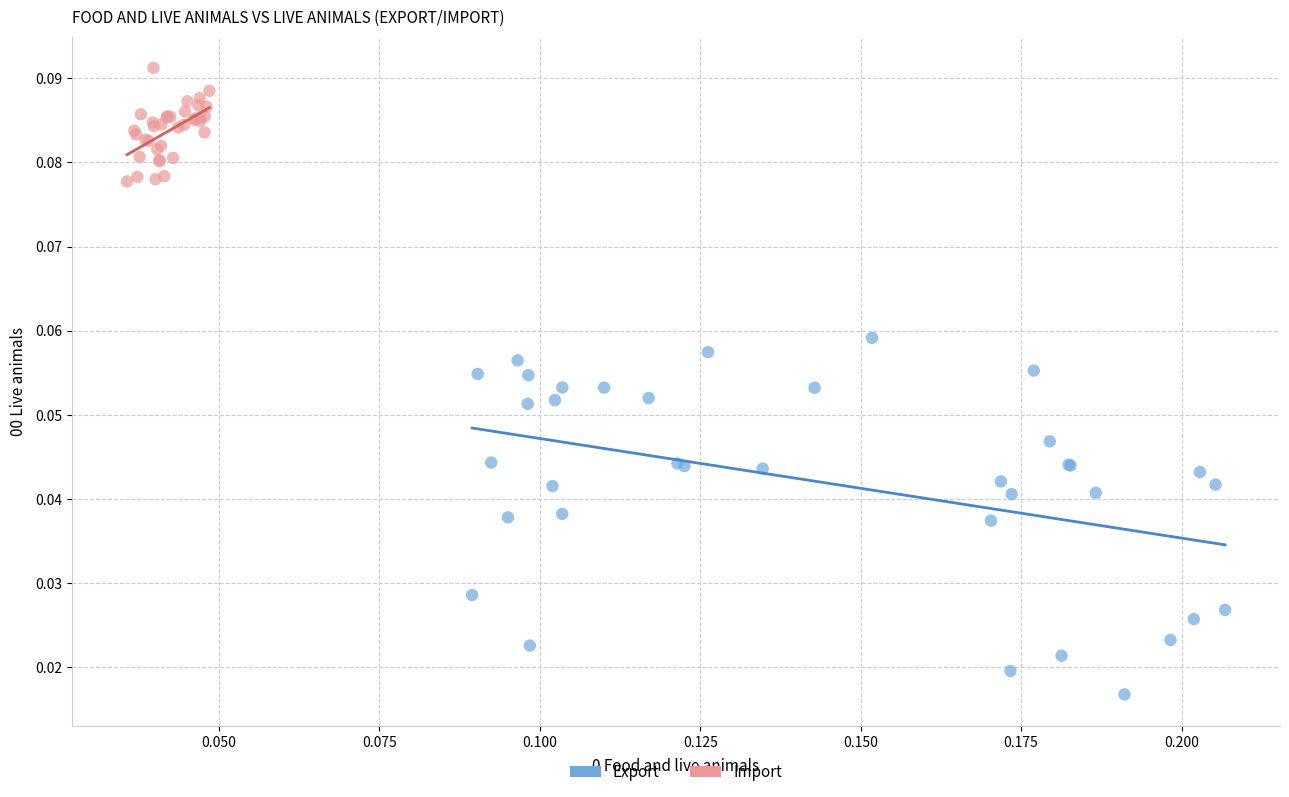

Which series reaches the maximum Y coordinate?

Import